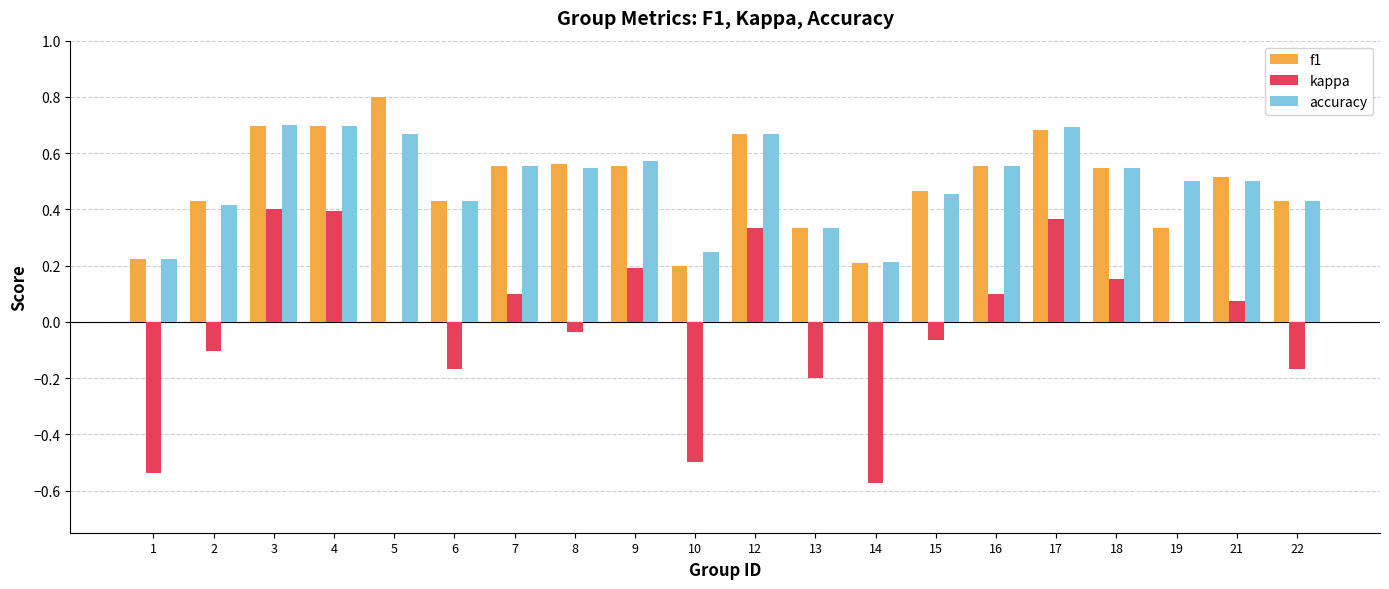

Are the bars horizontal?

No